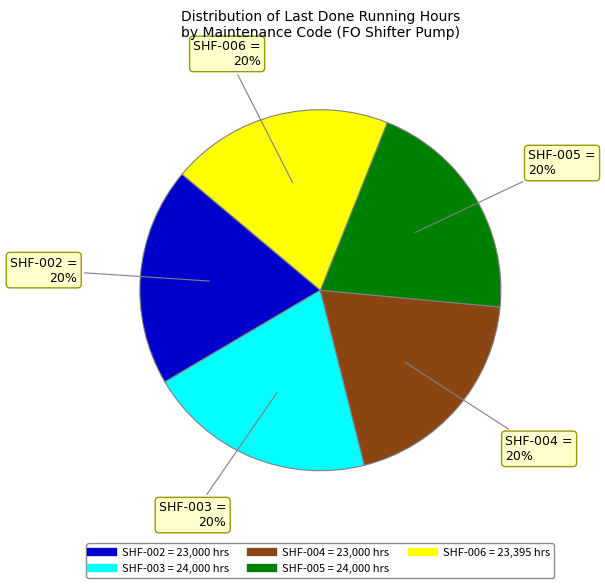

Does SHF-003 account for over 50% of the chart?

No